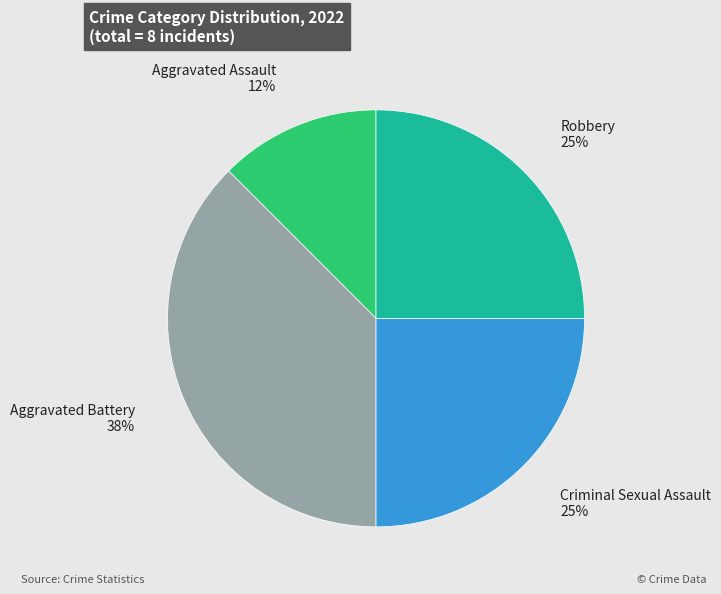

Between Aggravated Assault and Aggravated Battery, which is larger?

Aggravated Battery